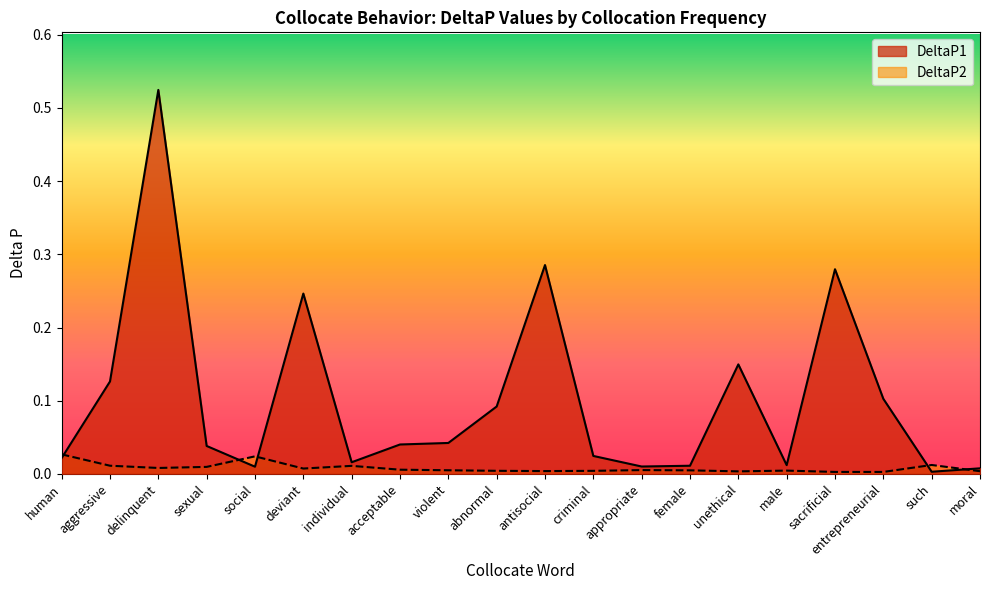

What is the label of the 7th point from the right?

female